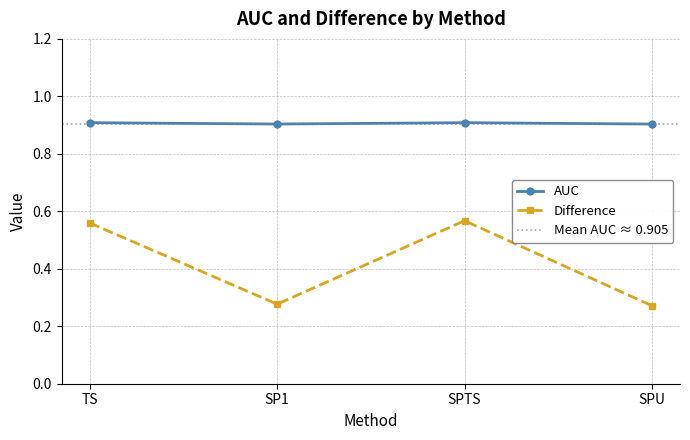

What is the approximate value of Difference at TS?

0.6